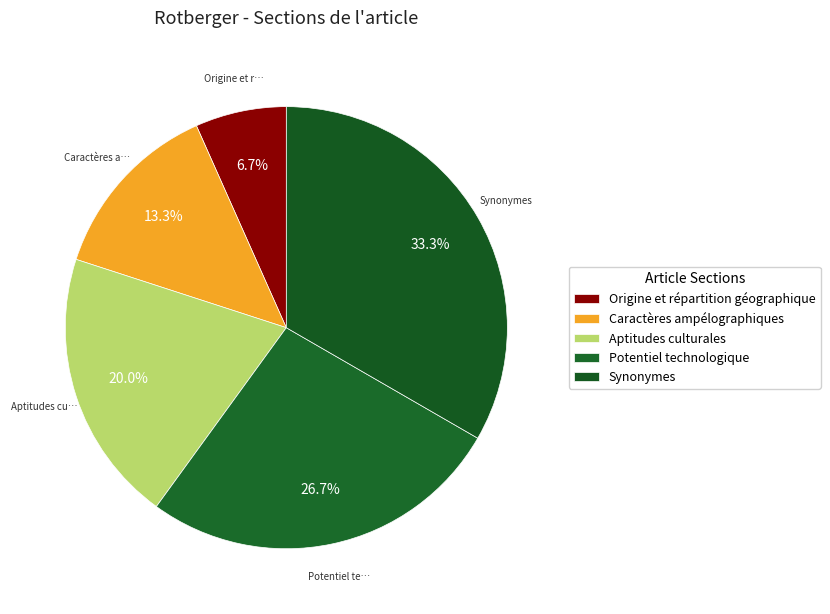

Rank the categories by value from highest to lowest.

Synonymes, Potentiel technologique, Aptitudes culturales, Caractères ampélographiques, Origine et répartition géographique